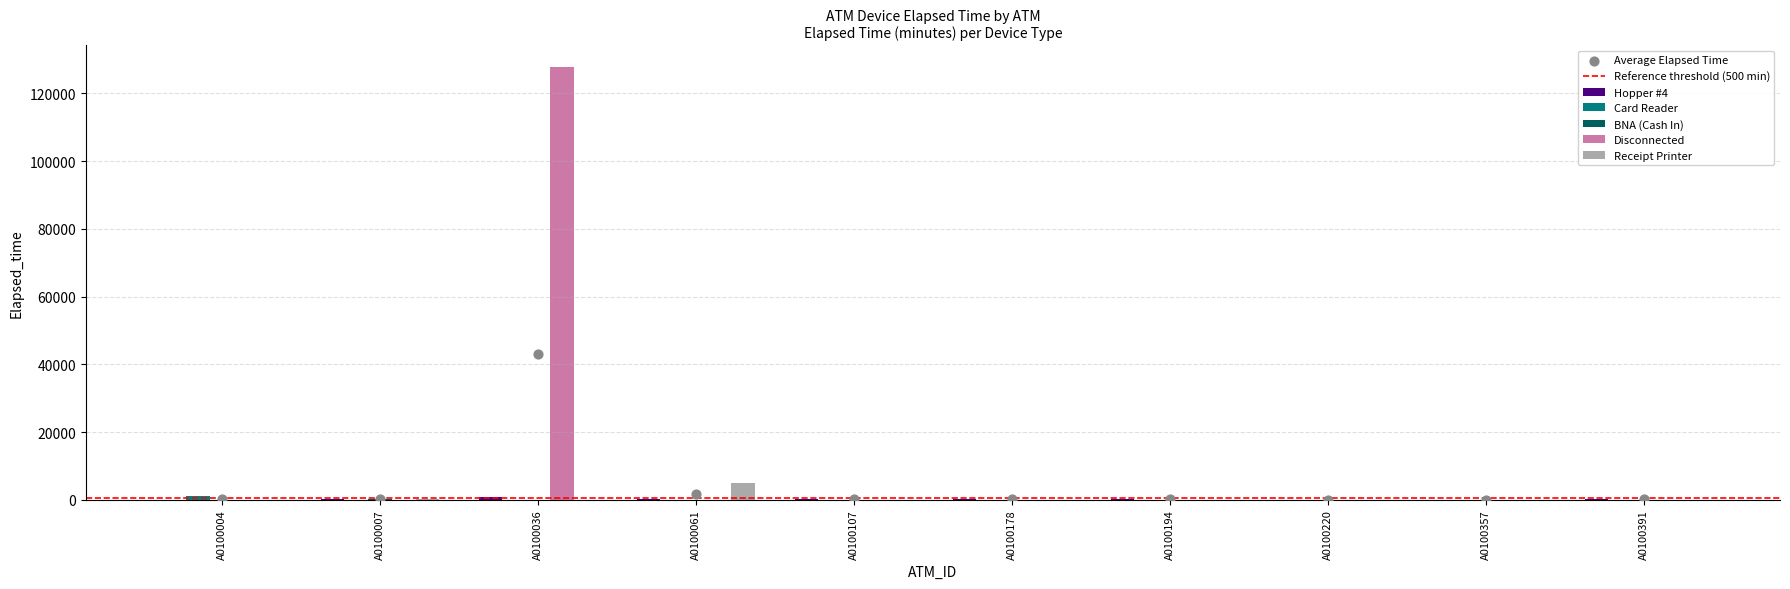

Which series contains the highest Y value?

Disconnected